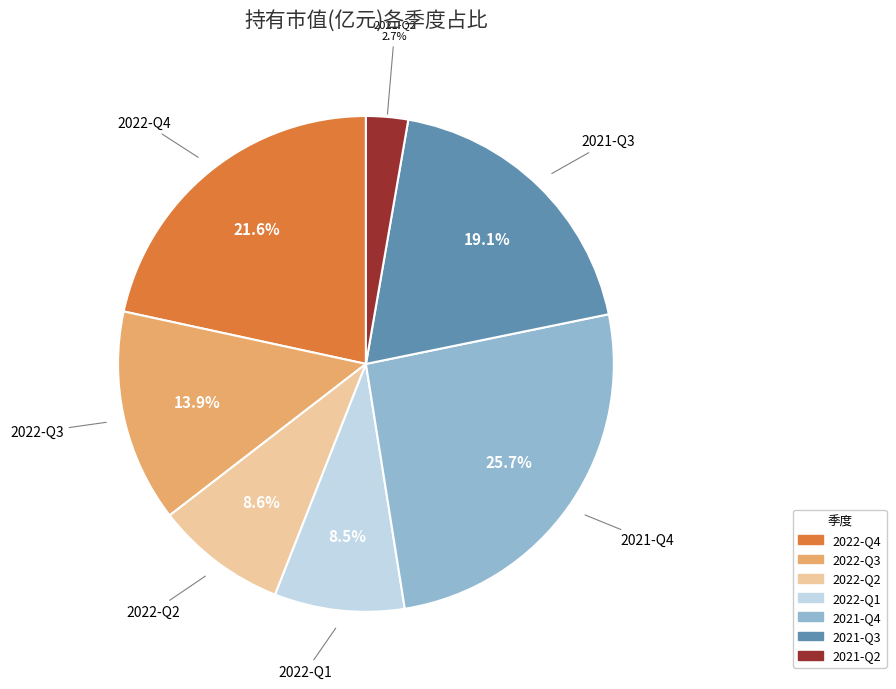

How many segments does this pie chart have?

7